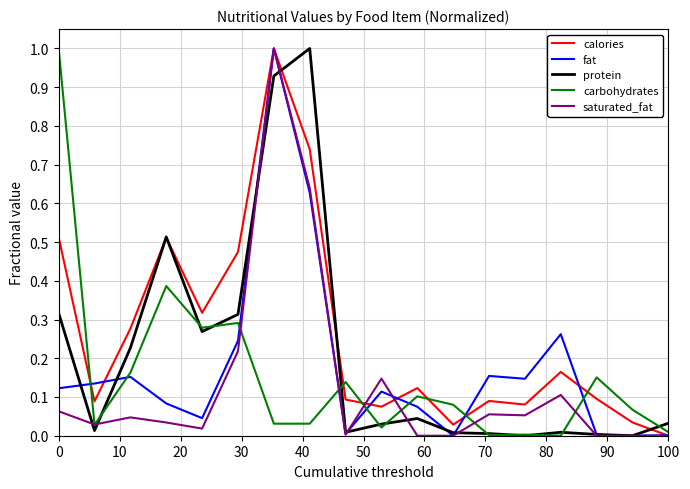

List the series in order of their overall mean, highest first.

calories, protein, fat, carbohydrates, saturated_fat